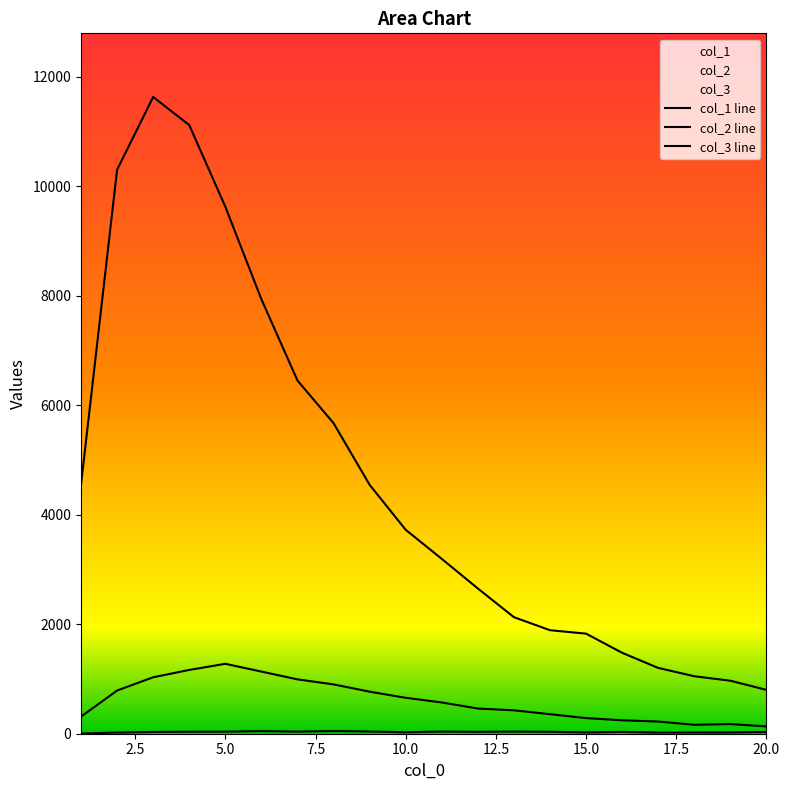

What is the difference between the col_3 values at 14 and 17?

14